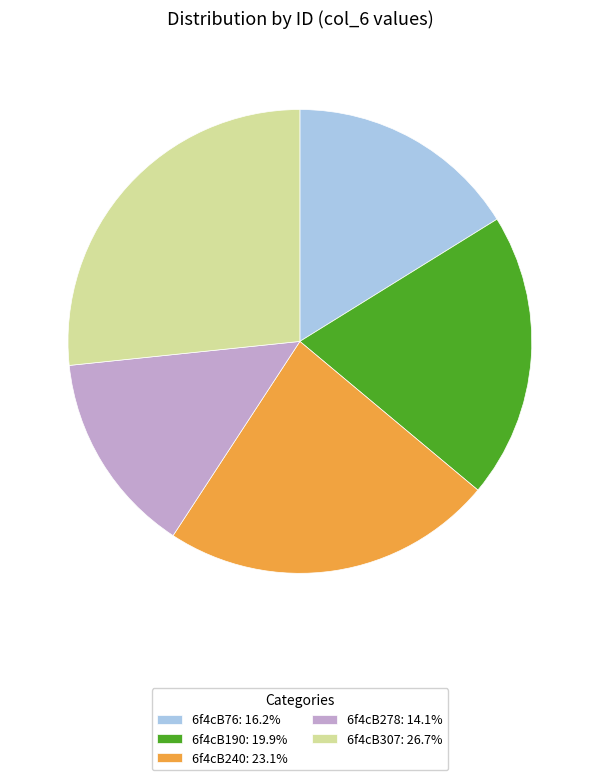

What is the largest slice in the pie chart?

6f4cB307